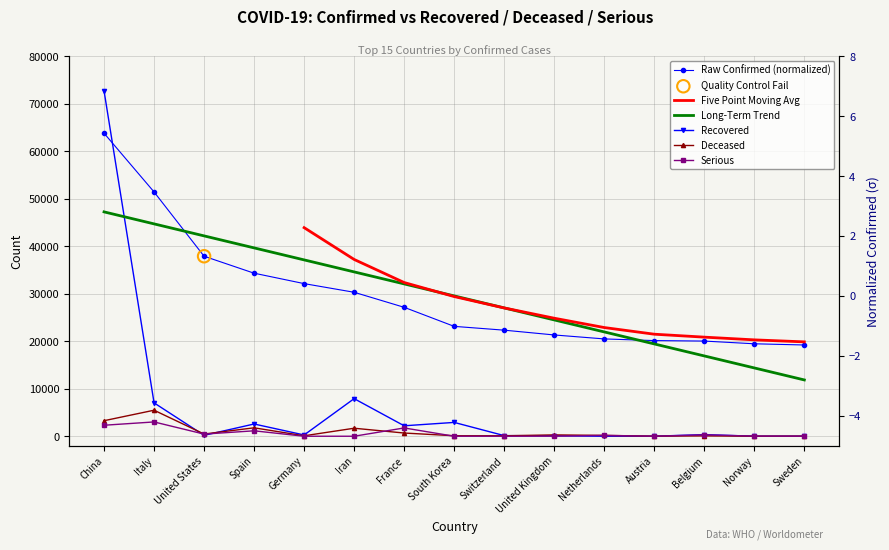

Which series has the largest total across all categories?

RECOVERED